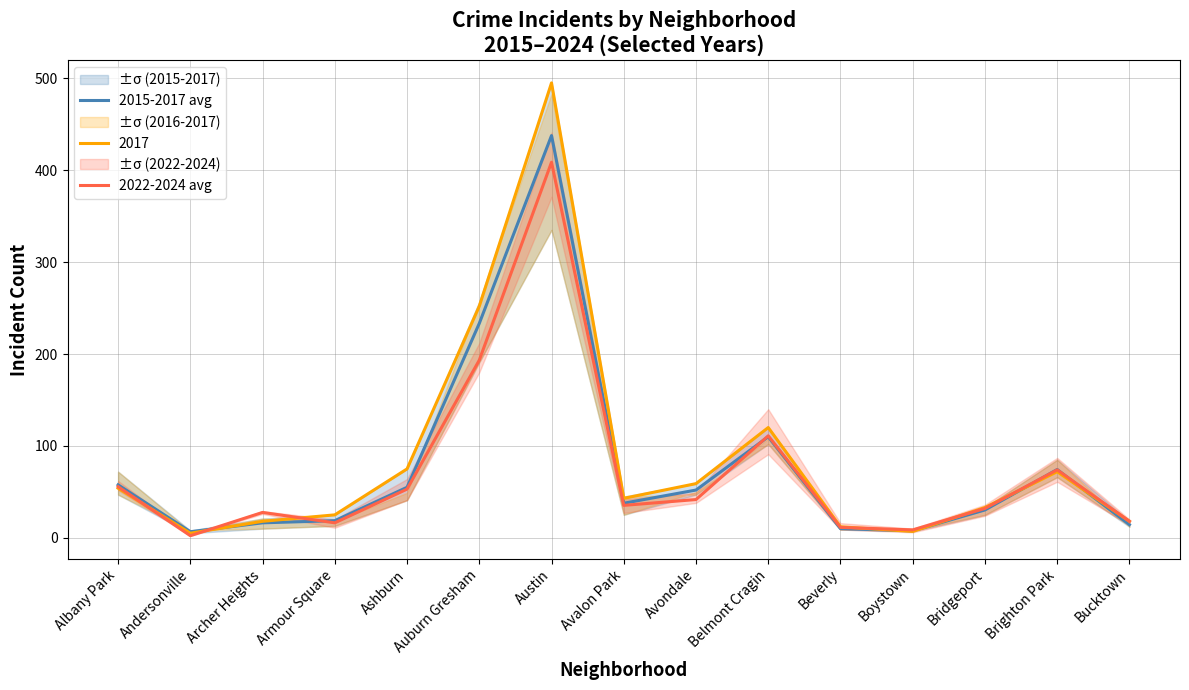

List the labels in order of 2015-2017 avg value, smallest first.

Andersonville, Boystown, Beverly, Bucktown, Archer Heights, Armour Square, Bridgeport, Avalon Park, Avondale, Ashburn, Albany Park, Brighton Park, Belmont Cragin, Auburn Gresham, Austin